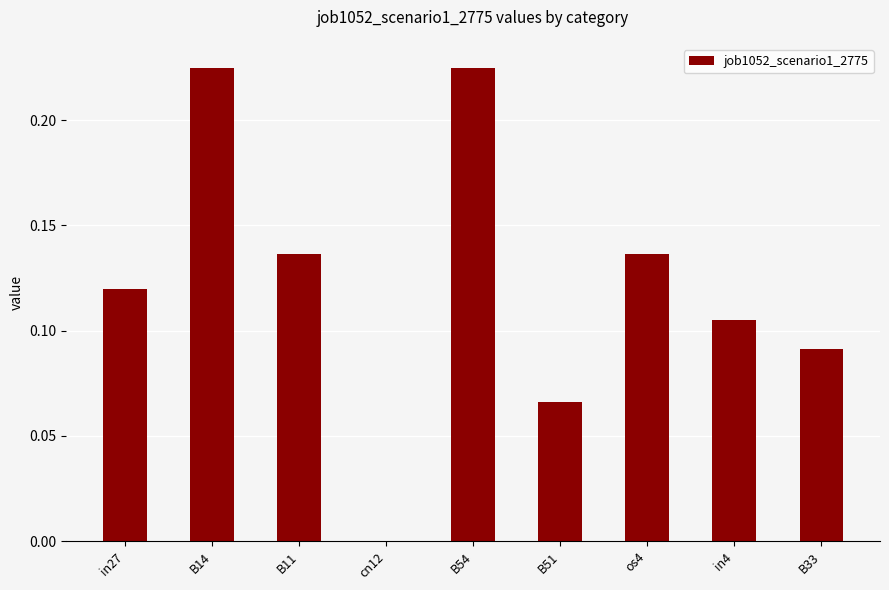

Are the bars horizontal?

No